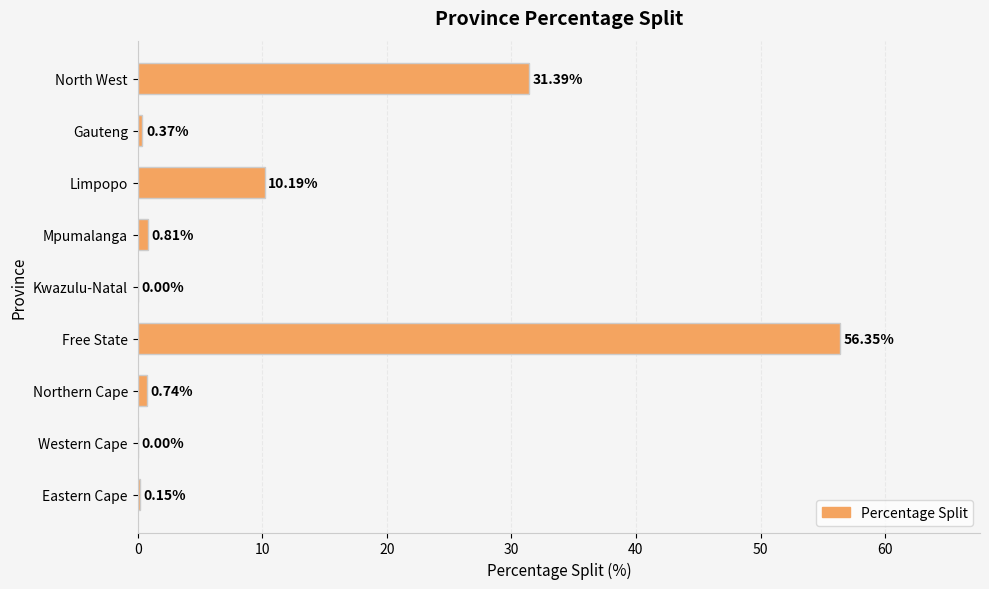

Which has a higher value, Kwazulu-Natal or Northern Cape?

Northern Cape